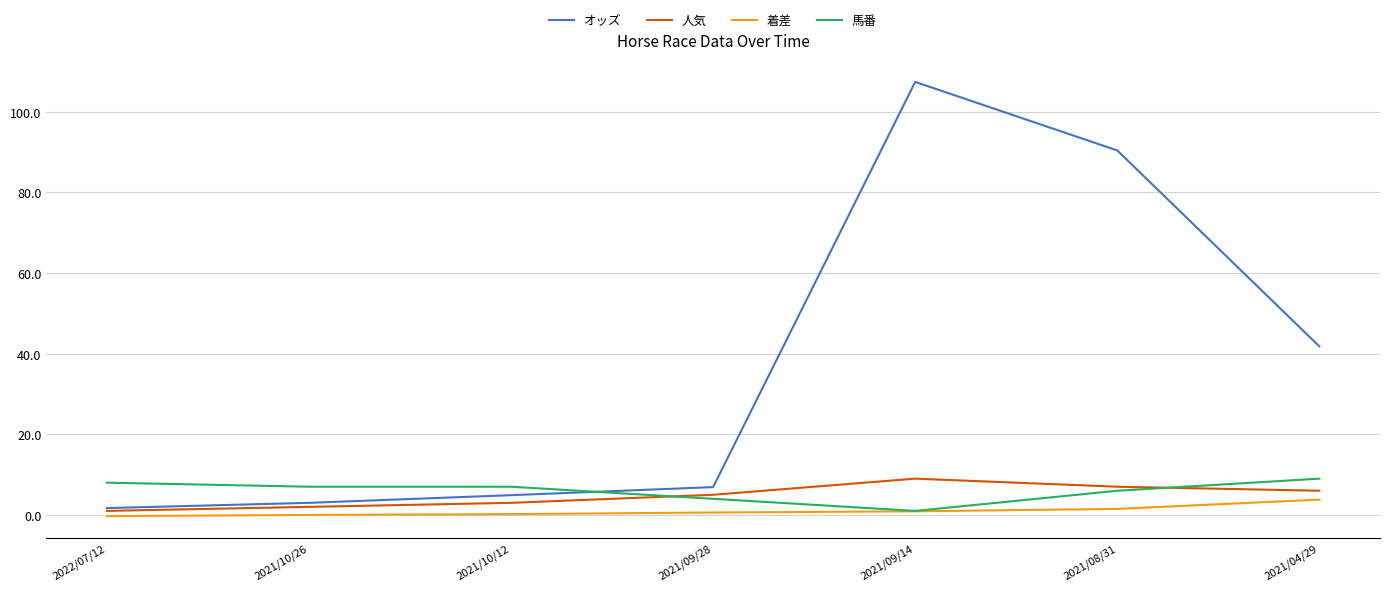

What is the maximum value shown in the chart?

107.4